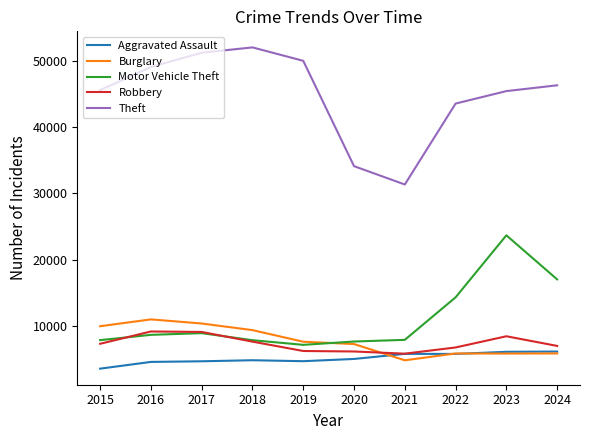

At which category is the sum across all series the highest?

2023